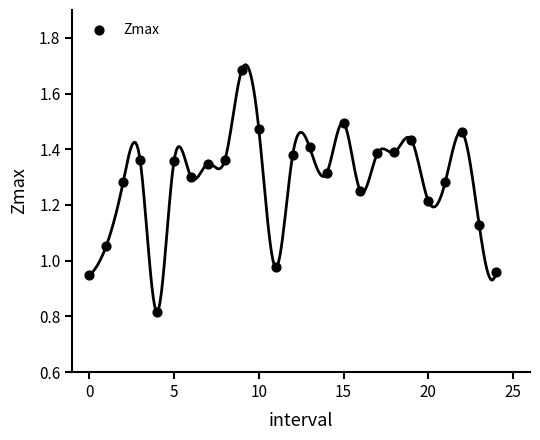

Count the number of points in this scatter plot.

25